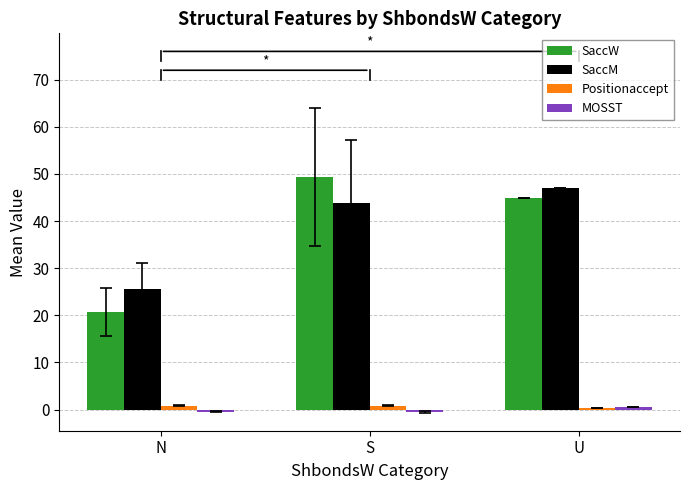

What position from the left is U?

3